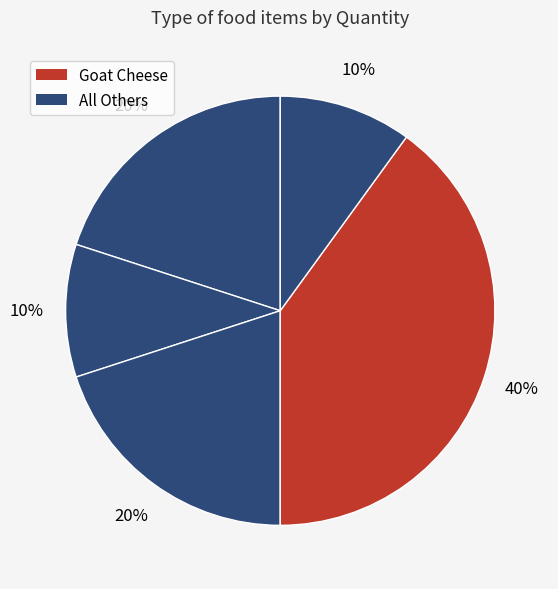

Does any single category account for the majority?

No